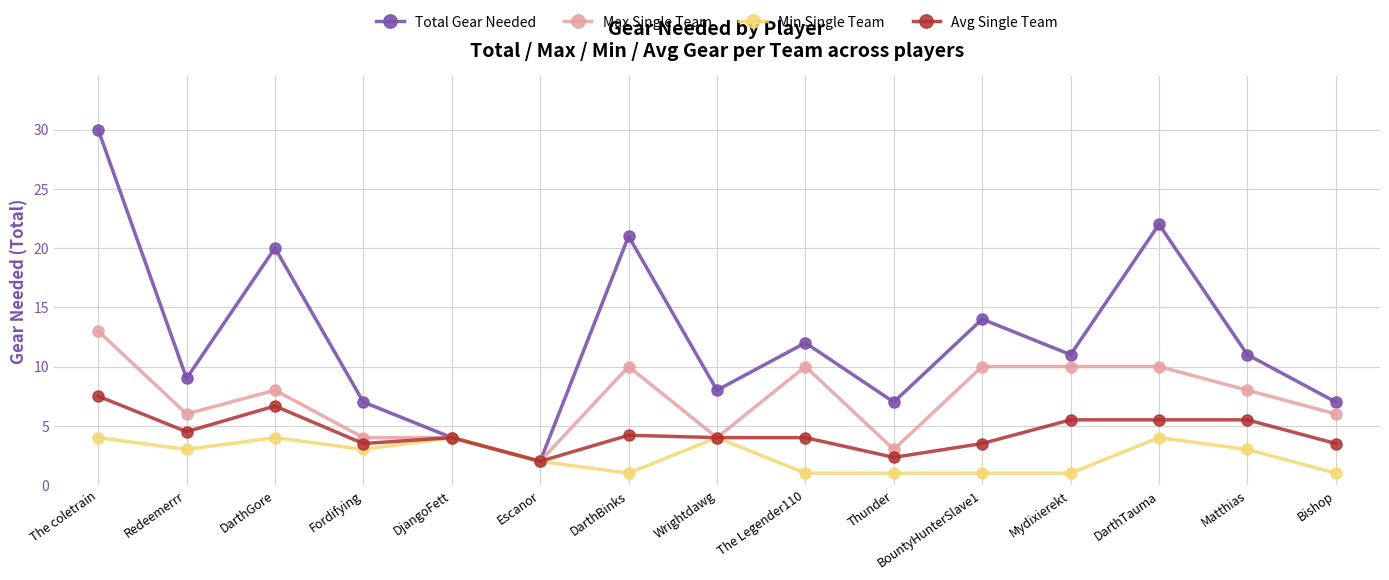

Reading right to left, list all the values displayed in this chart.

Total Gear Needed: 7.0	11.0	22.0	11.0	14.0	7.0	12.0	8.0	21.0	2.0	4.0	7.0	20.0	9.0	30.0
Max Single Team: 6.0	8.0	10.0	10.0	10.0	3.0	10.0	4.0	10.0	2.0	4.0	4.0	8.0	6.0	13.0
Min Single Team: 1.0	3.0	4.0	1.0	1.0	1.0	1.0	4.0	1.0	2.0	4.0	3.0	4.0	3.0	4.0
Avg Single Team: 3.5	5.5	5.5	5.5	3.5	2.3	4.0	4.0	4.2	2.0	4.0	3.5	6.7	4.5	7.5